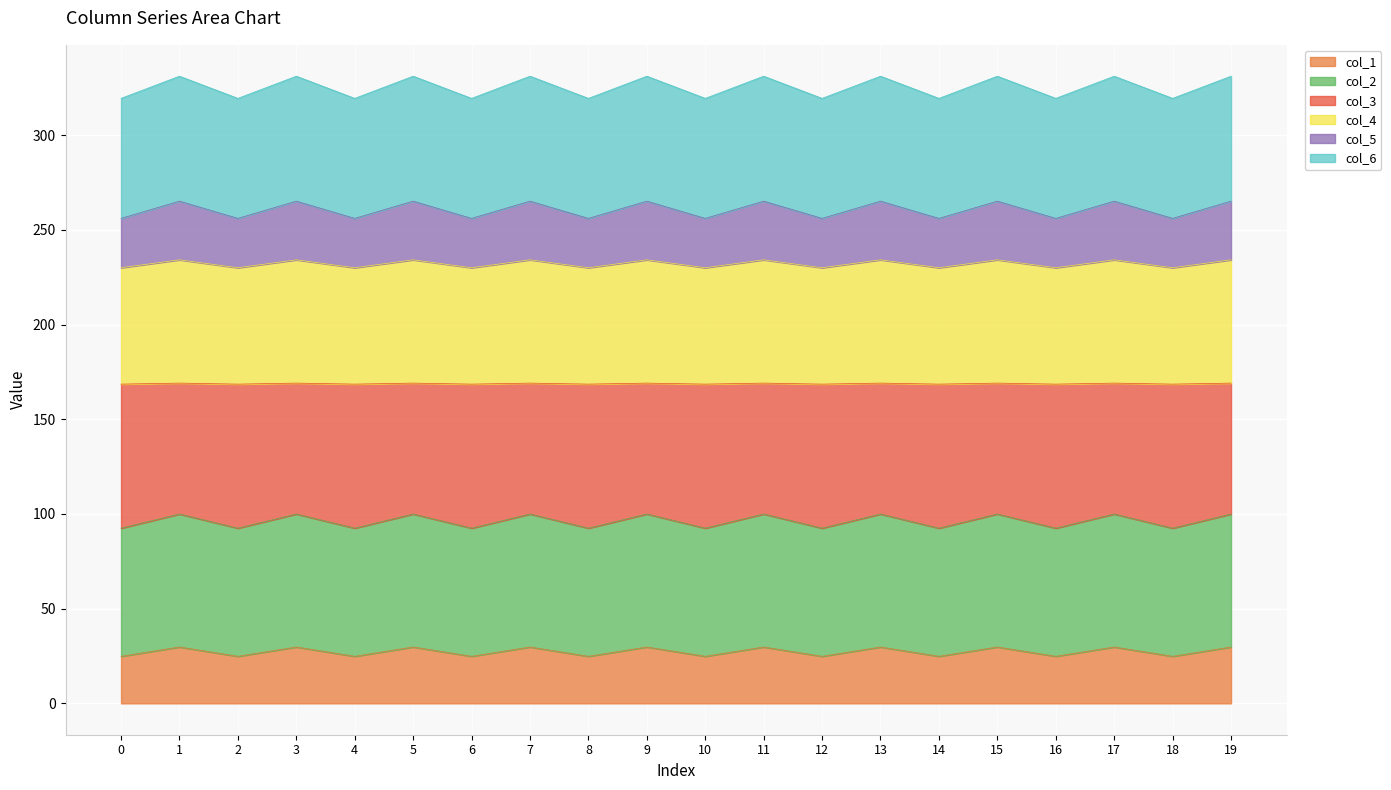

What are all the series names shown in the legend?

col_1, col_2, col_3, col_4, col_5, col_6